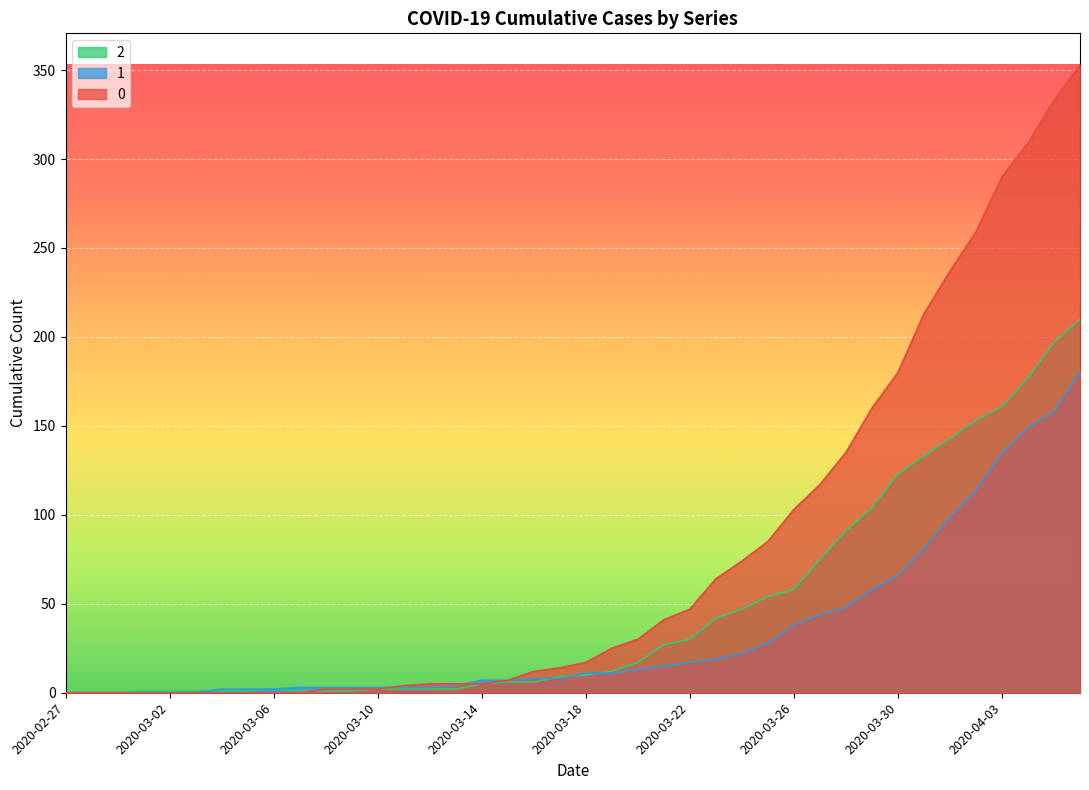

After their last crossing, which series has the higher values: 2 or 1?

2